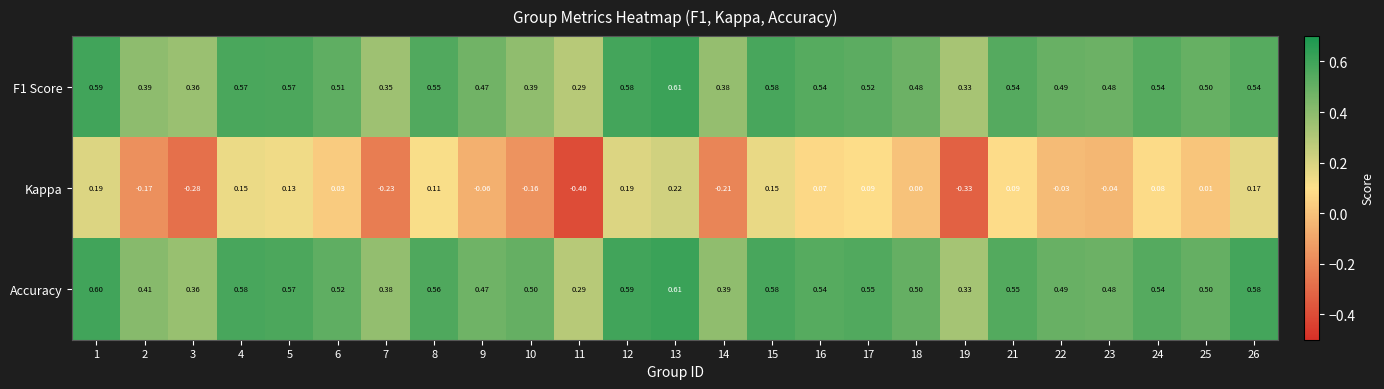

Between 13 and 19, which series saw the biggest shift?

Kappa